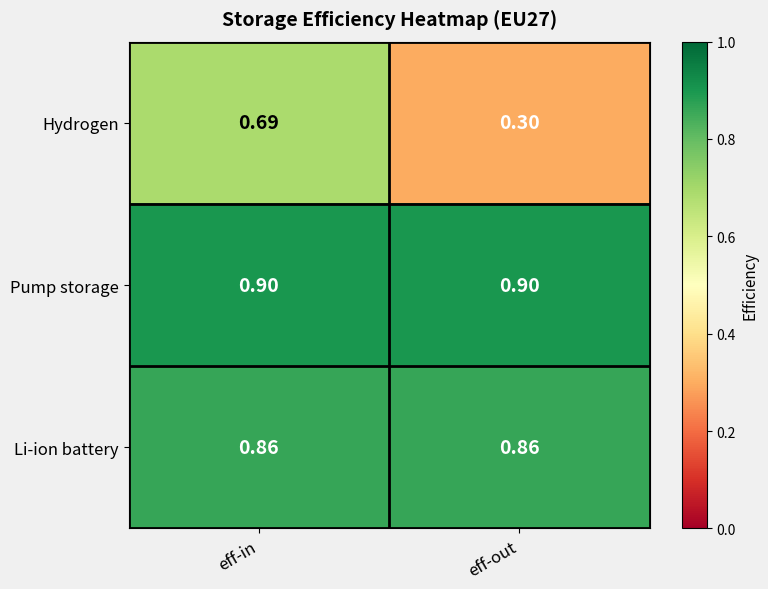

Which series has the largest total across all categories?

Pump storage